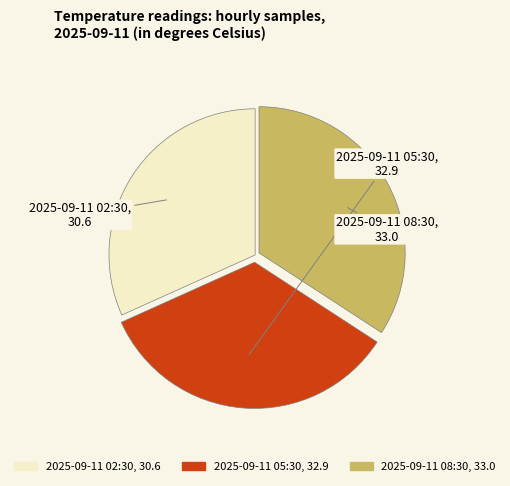

Is the sum of 2025-09-11 05:30 and 2025-09-11 02:30 greater than half?

Yes